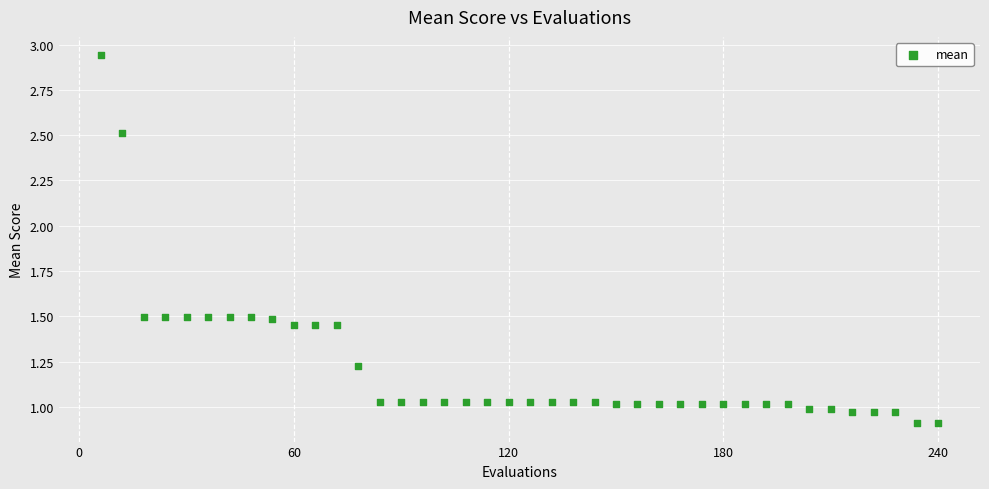

What is the range of Y values (max minus min)?

2.0